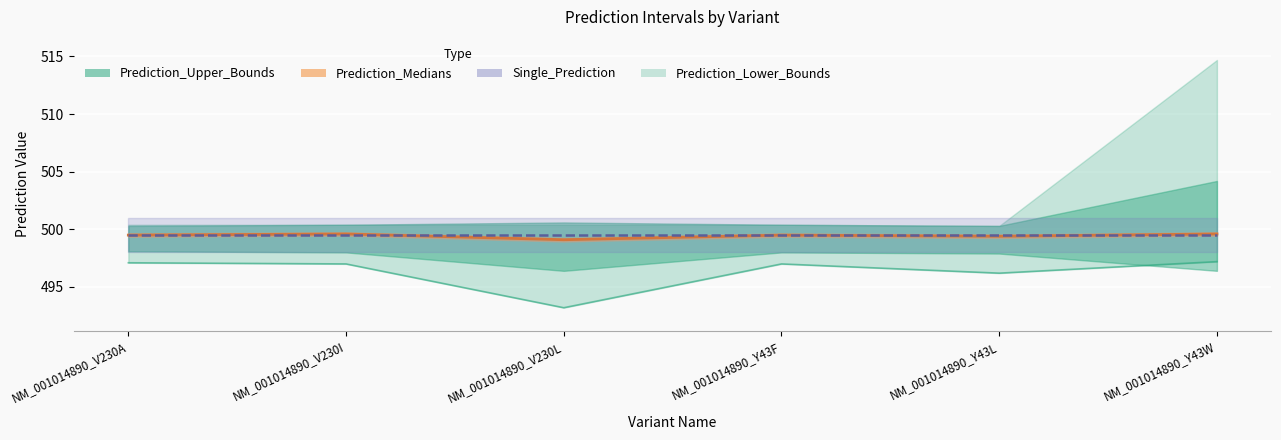

At which category does the data reach its first local valley?

NM_001014890_V230L